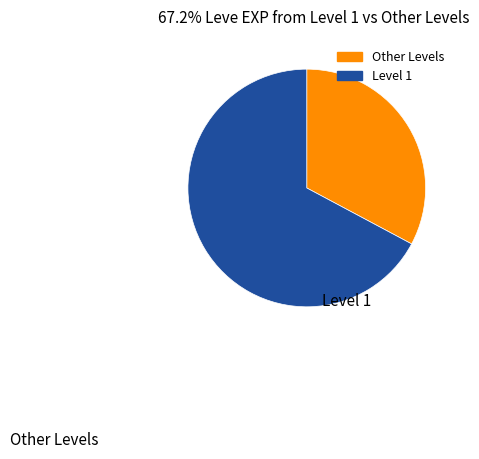

How many slices are in this pie chart?

2